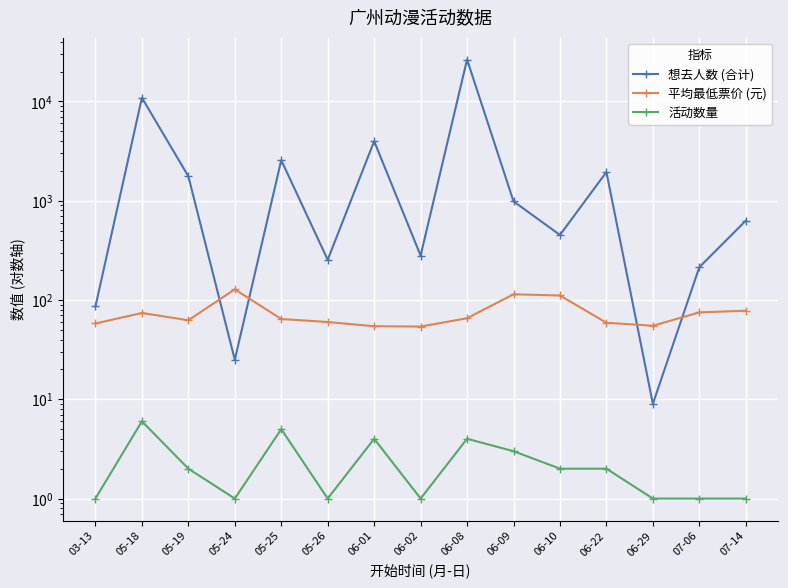

What is the difference between the maximum and minimum values in the 想去人数 (合计) series?

26435.0